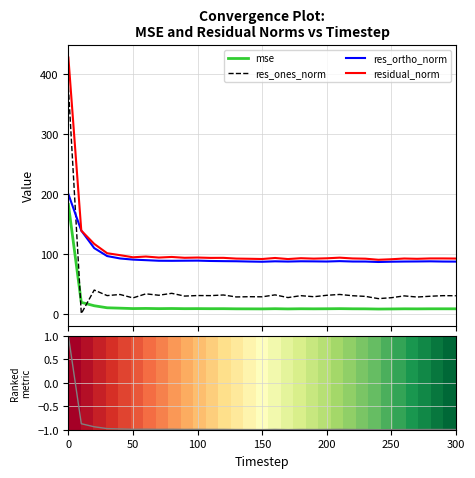

Count the mse (normalized) values in the range 0 to 1.

1